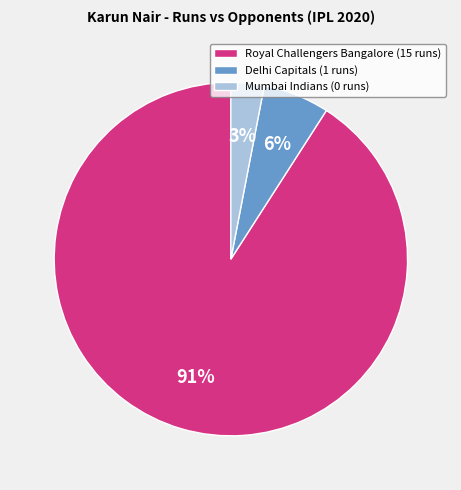

Is there a majority slice in this chart?

Yes